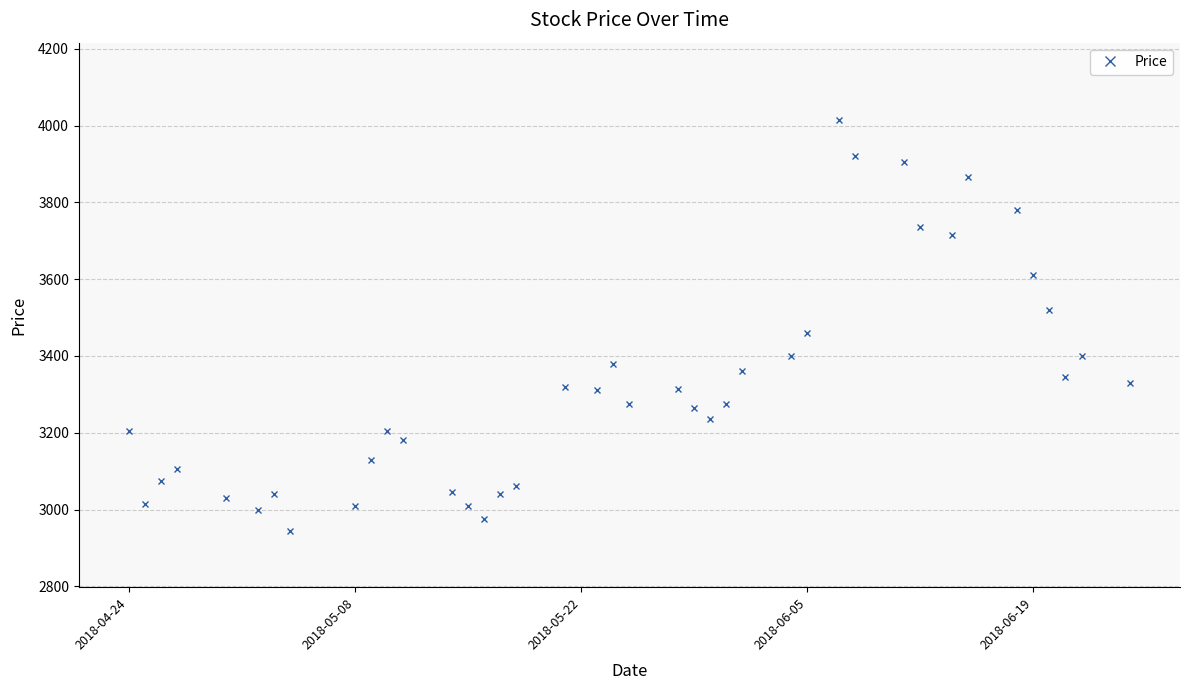

What is the maximum value shown in the chart?

4015